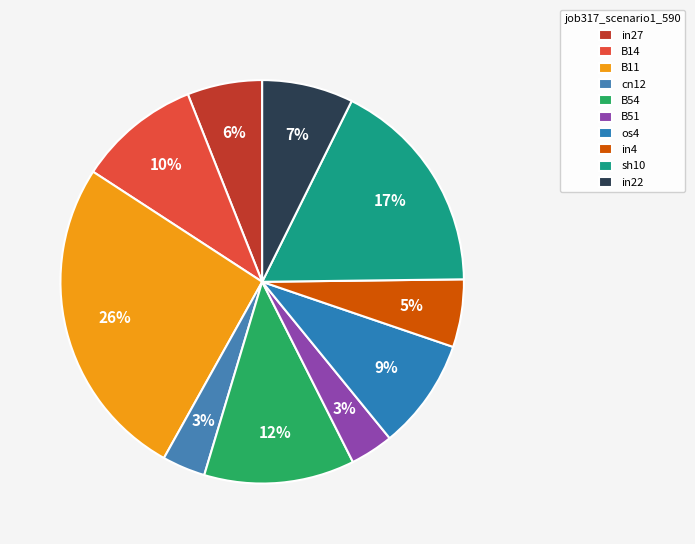

How many slices are in this pie chart?

10